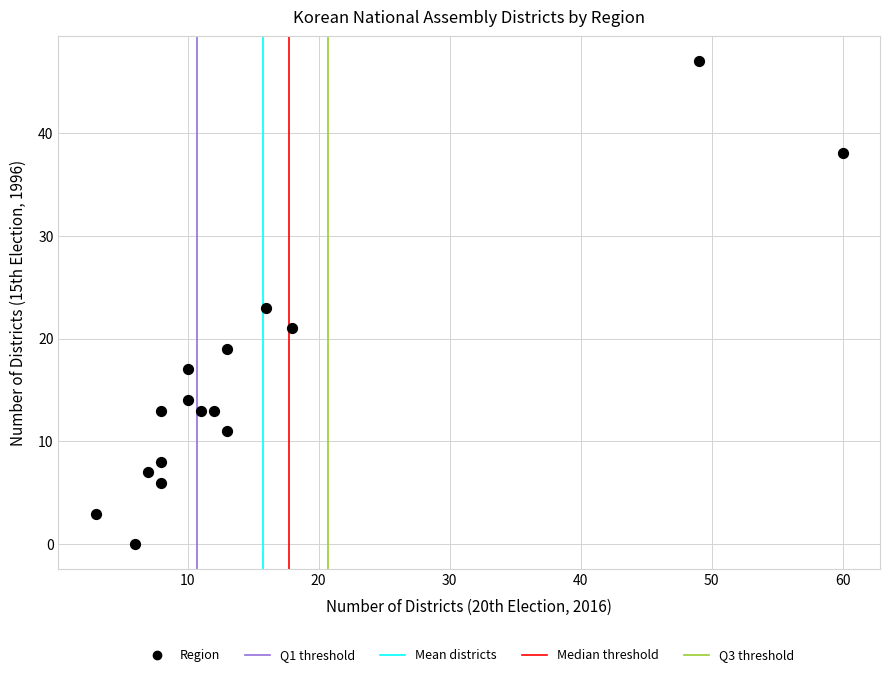

What is the range of Y values (max minus min)?

47